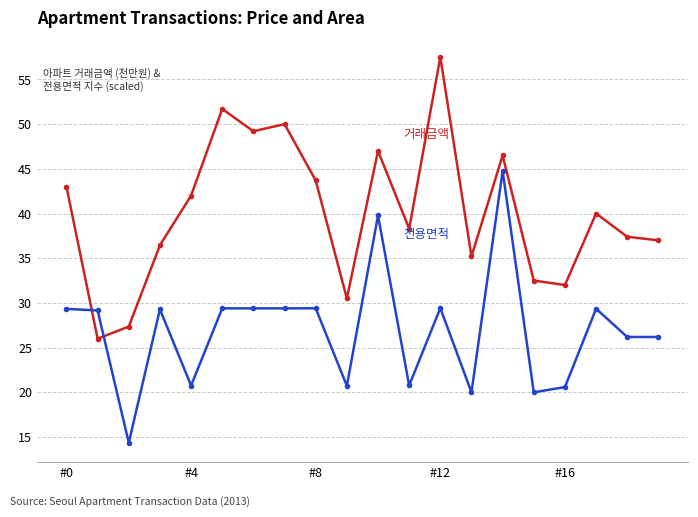

What is the greatest value displayed?

57.5